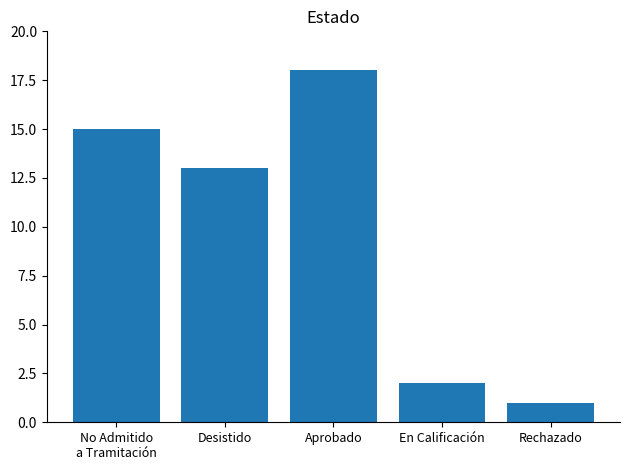

How many data points are less than 13?

2